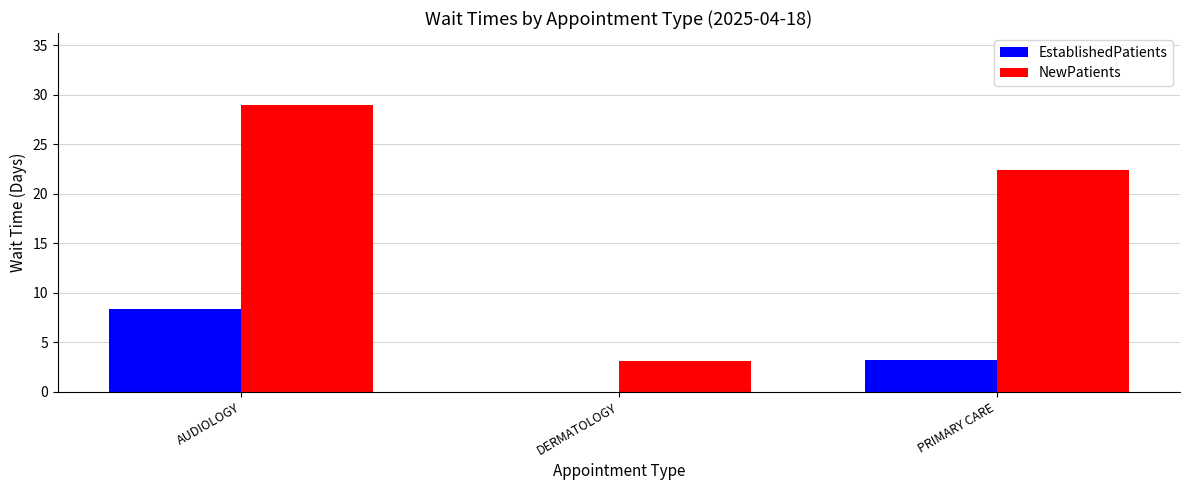

Which series changed the most between DERMATOLOGY and PRIMARY CARE?

NewPatients